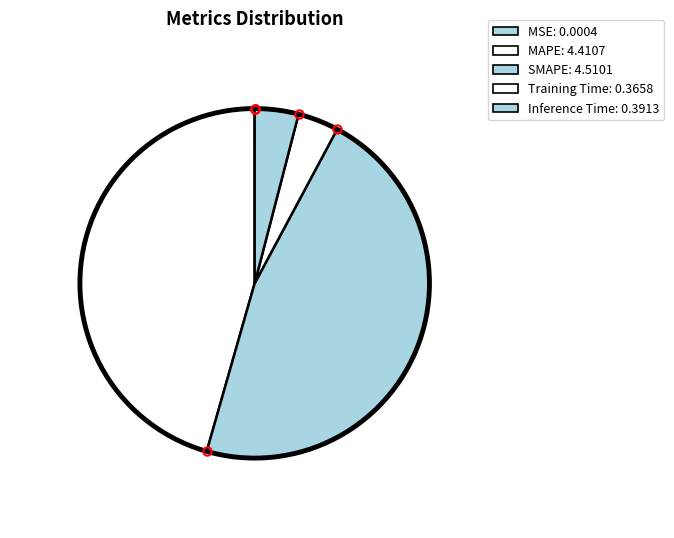

What is the change in value from MAPE to Inference Time?

-4.0